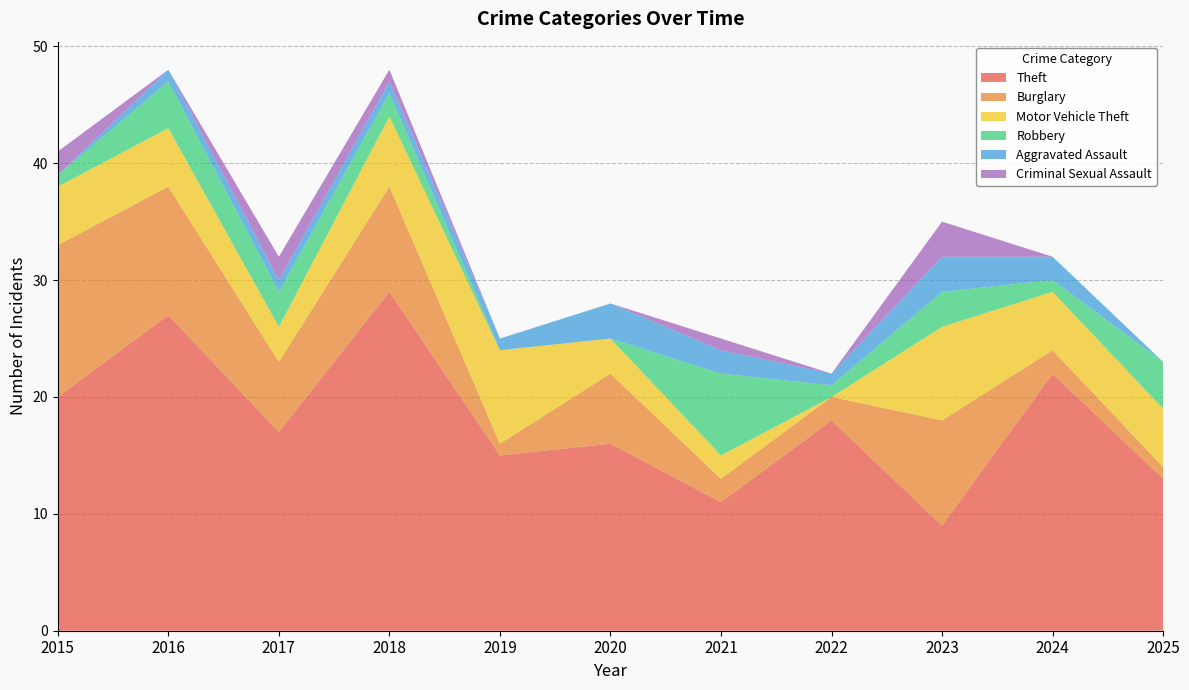

Reading right to left, transcribe all the data shown in this chart.

Theft: 2025=13	2024=22	2023=9	2022=18	2021=11	2020=16	2019=15	2018=29	2017=17	2016=27	2015=20
Burglary: 2025=1	2024=2	2023=9	2022=2	2021=2	2020=6	2019=1	2018=9	2017=6	2016=11	2015=13
Motor Vehicle Theft: 2025=5	2024=5	2023=8	2022=0	2021=2	2020=3	2019=8	2018=6	2017=3	2016=5	2015=5
Robbery: 2025=4	2024=1	2023=3	2022=1	2021=7	2020=0	2019=0	2018=2	2017=3	2016=4	2015=1
Aggravated Assault: 2025=0	2024=2	2023=3	2022=1	2021=2	2020=3	2019=1	2018=1	2017=1	2016=1	2015=0
Criminal Sexual Assault: 2025=0	2024=0	2023=3	2022=0	2021=1	2020=0	2019=0	2018=1	2017=2	2016=0	2015=2